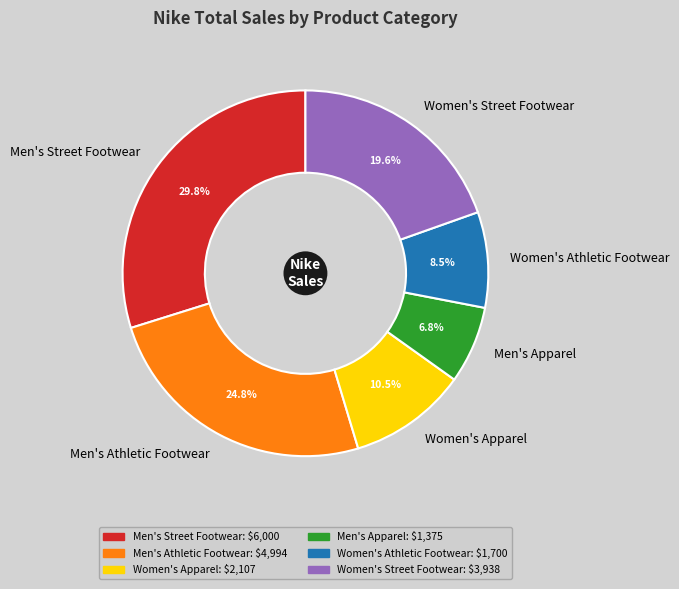

Which has a higher value, Men's Athletic Footwear or Men's Street Footwear?

Men's Street Footwear